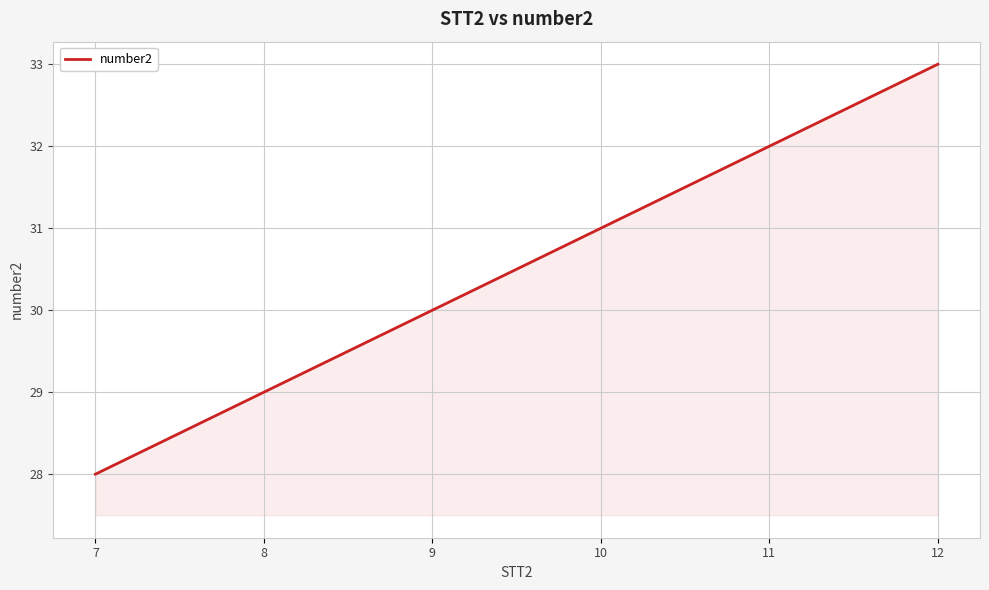

List the labels in order of value, smallest first.

7, 8, 9, 10, 11, 12